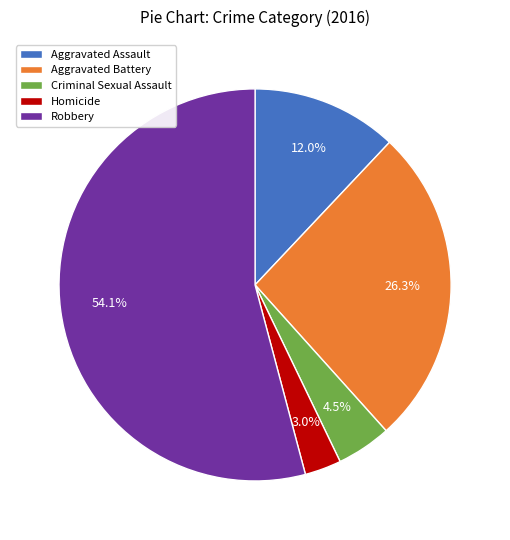

Combined, do Homicide and Aggravated Battery account for over 50%?

No